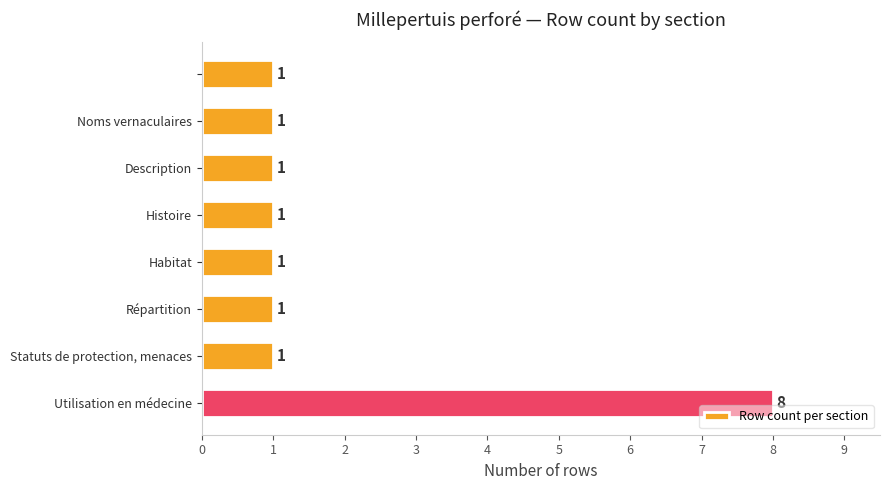

What is the smallest value displayed?

1